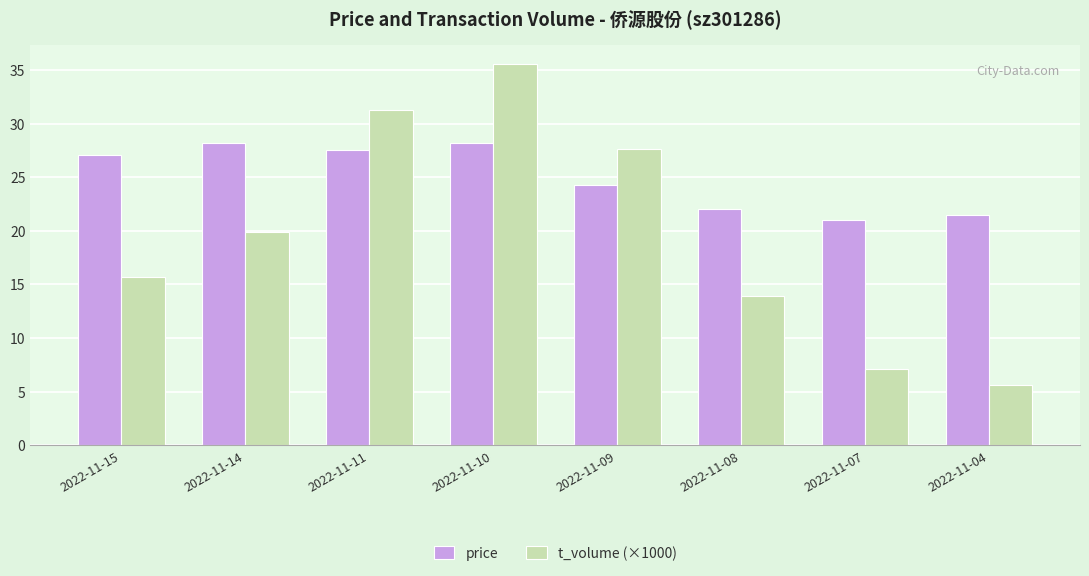

Are the bars grouped side by side (vs. stacked)?

Yes